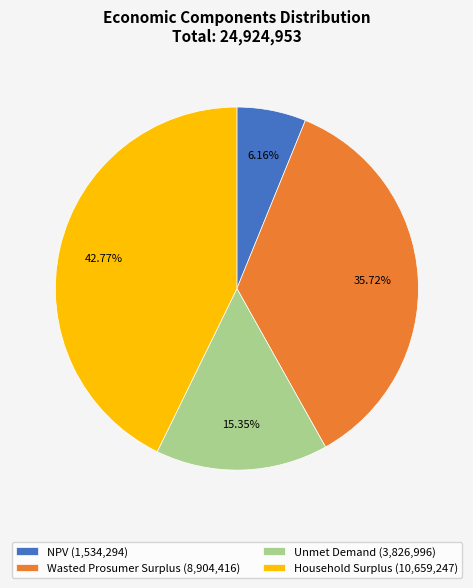

Which slice is the largest?

Household Surplus